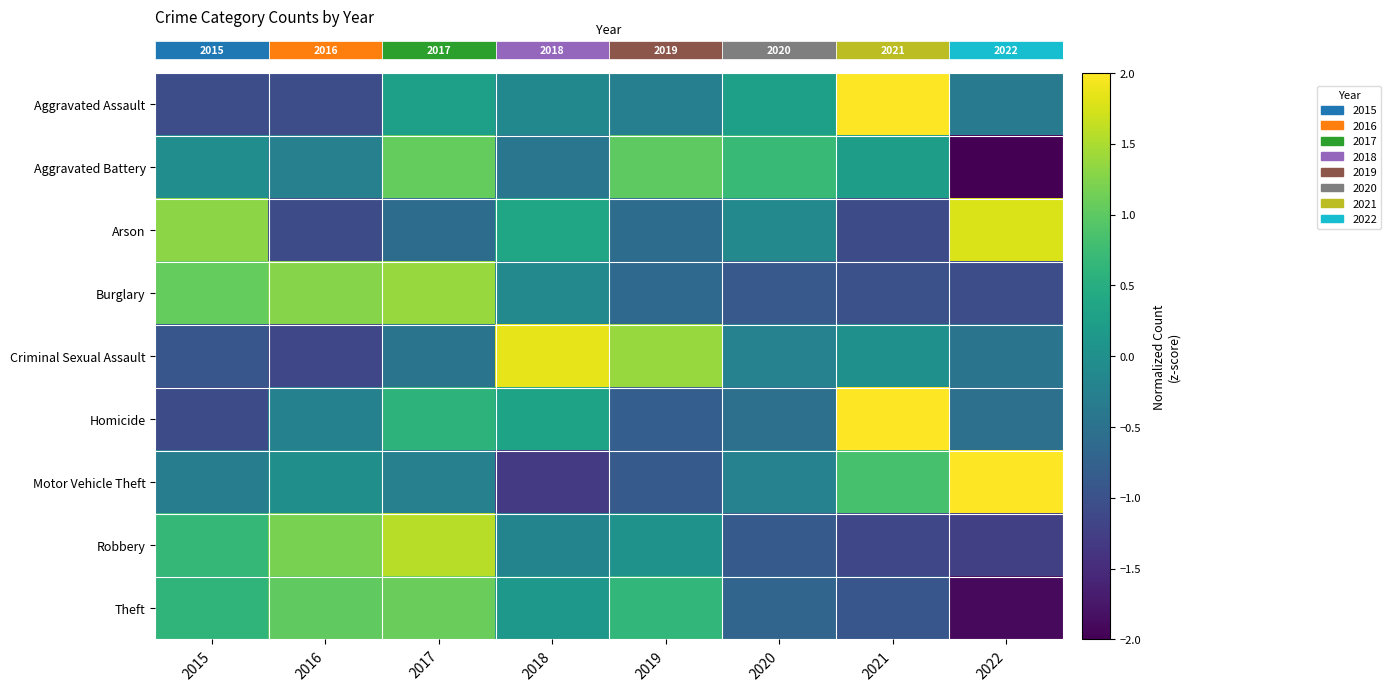

How many distinct data groups are displayed?

9